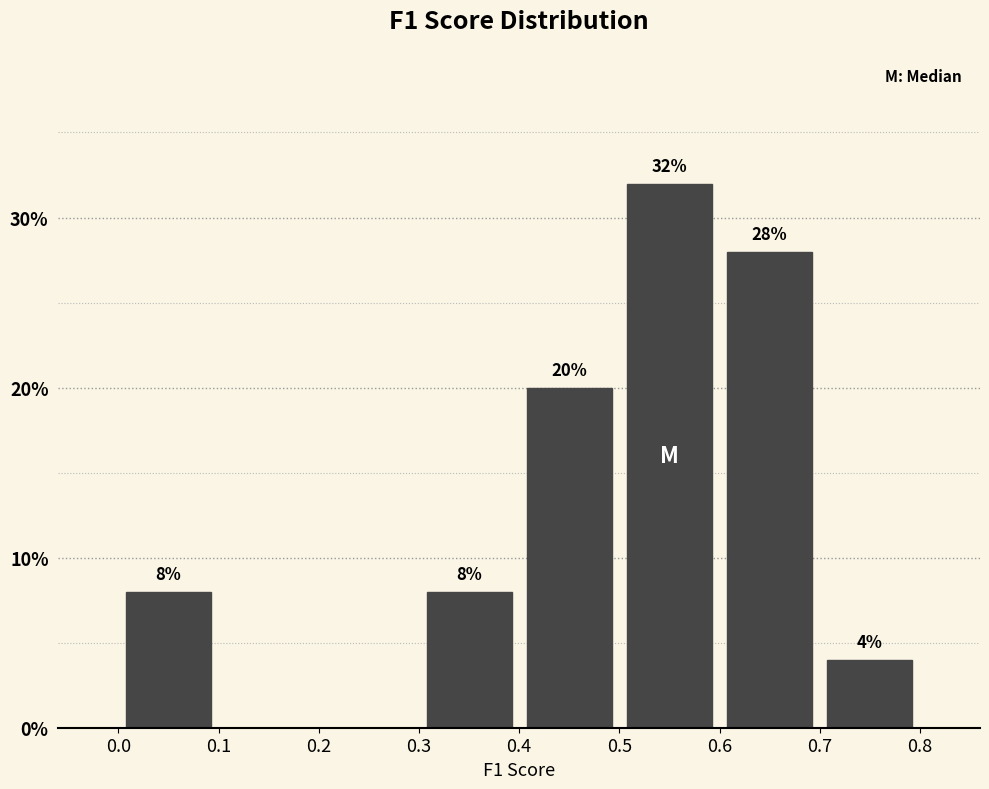

Over which range of the x-axis is the bar tallest?

0.5 to 0.6